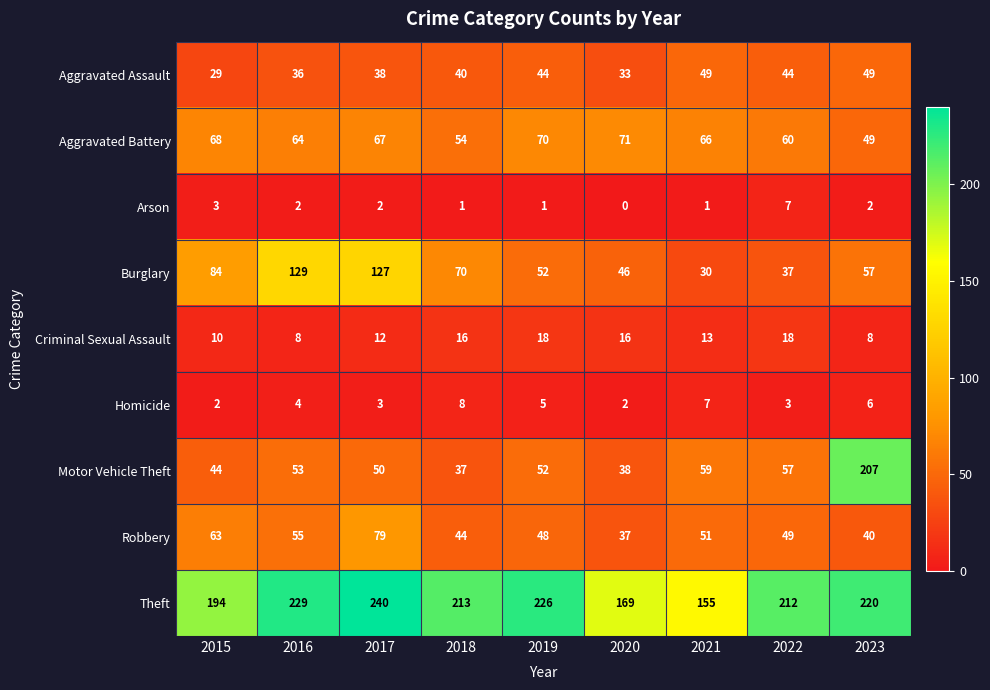

Count the Aggravated Assault values in the range 36 to 44.

5